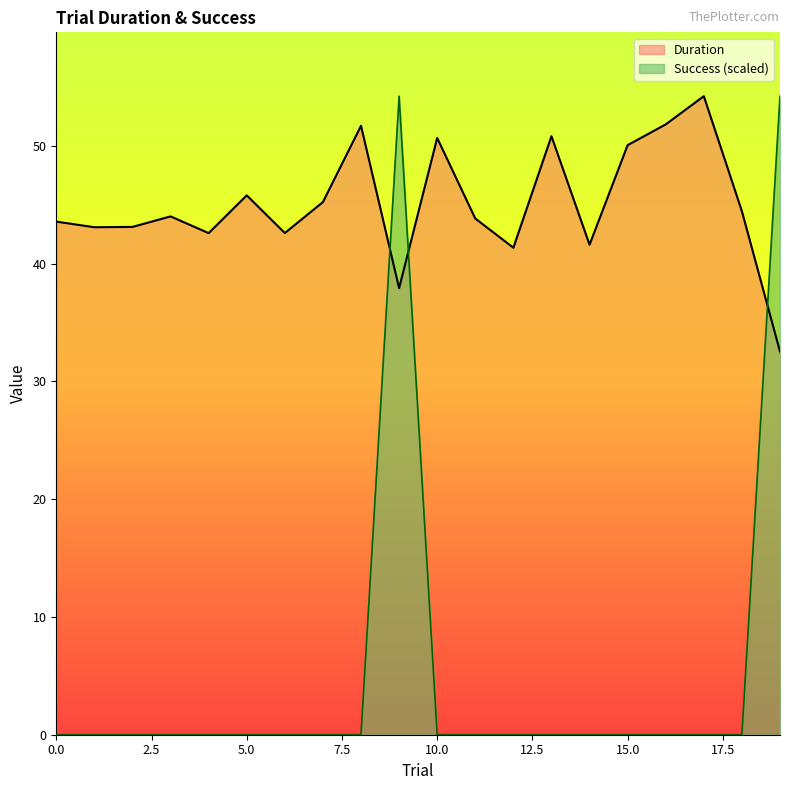

How many times do Duration and Success cross each other?

3